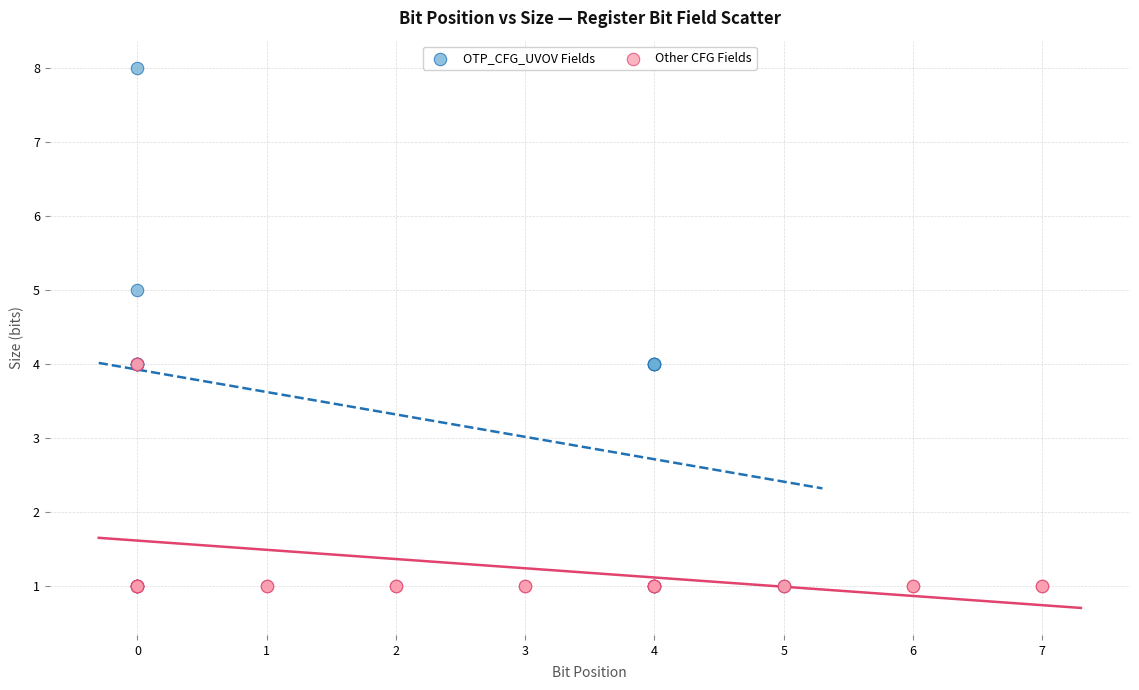

Which series reaches the maximum Y coordinate?

OTP_CFG_UVOV Fields